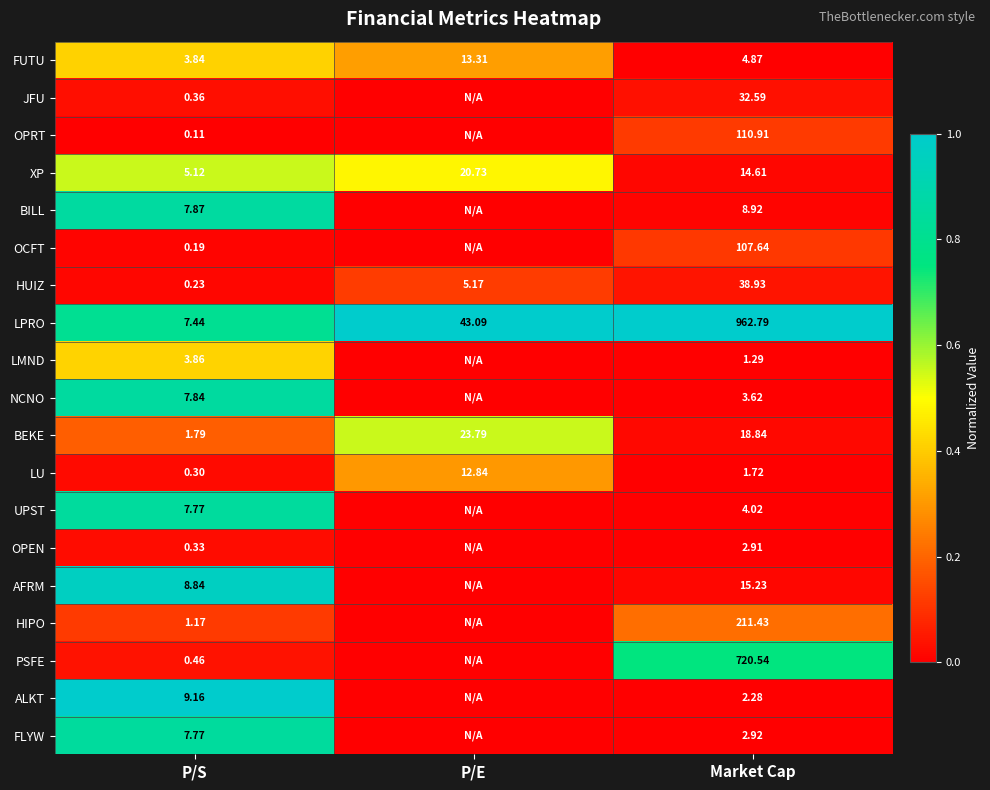

At which label does LU reach its peak?

P/E